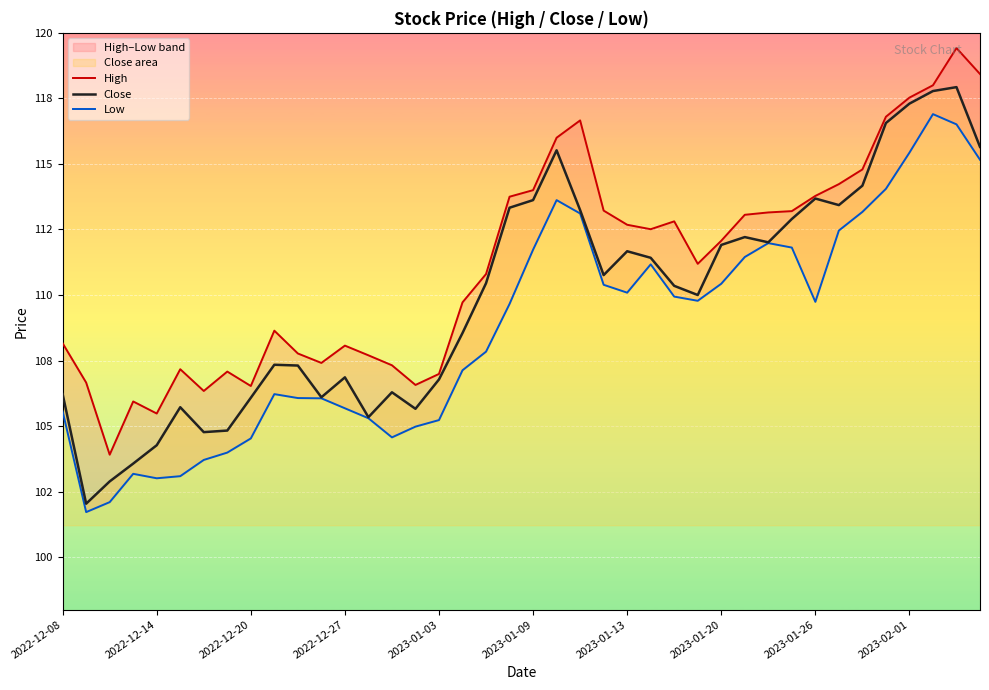

True or false: Low has a value of 41.5 at 11.

False